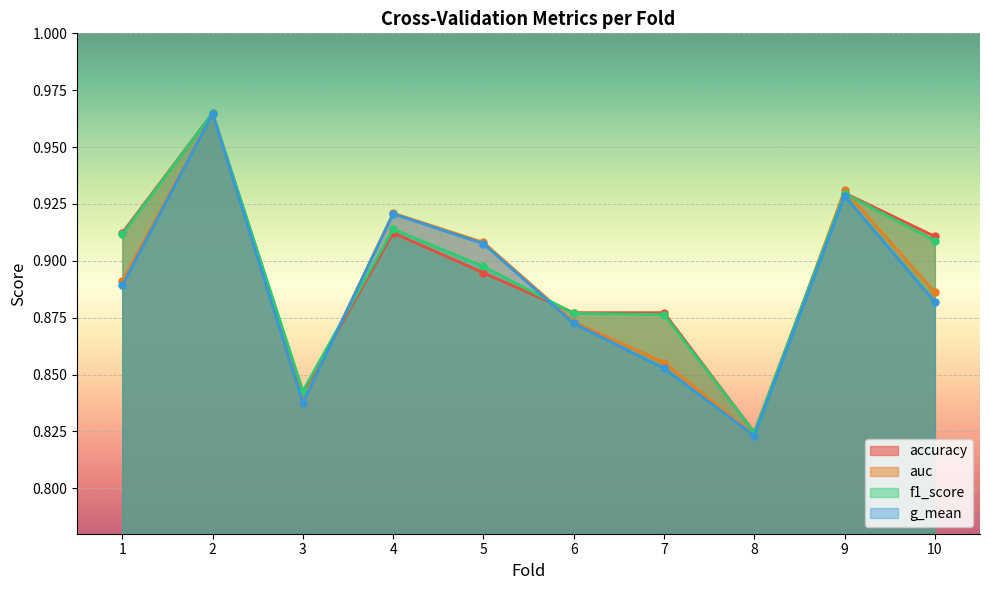

Between 4 and 9, which series saw the biggest shift?

accuracy